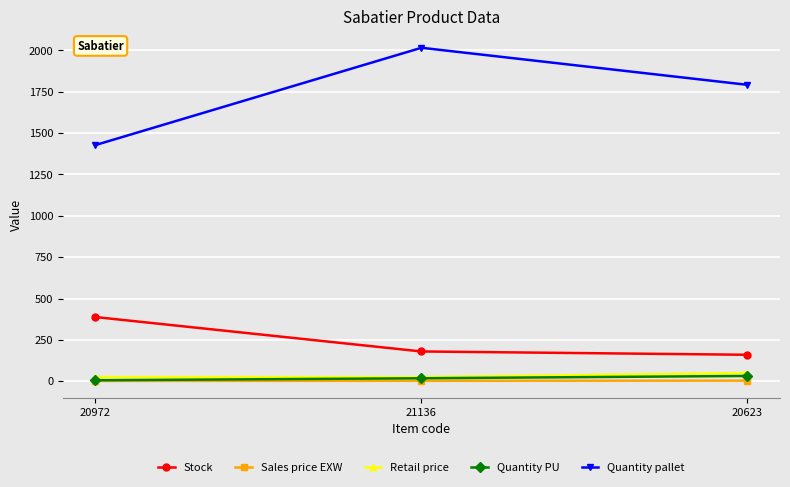

What position from the left is 21136?

2